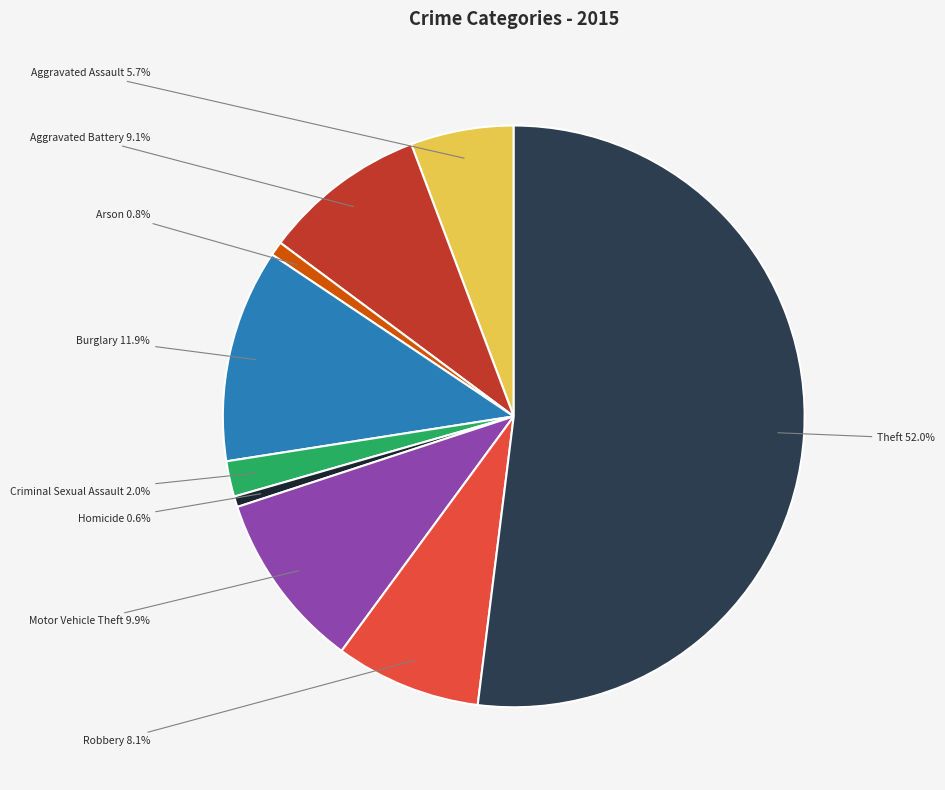

To the nearest percent, what percentage of the pie is Aggravated Battery?

9%